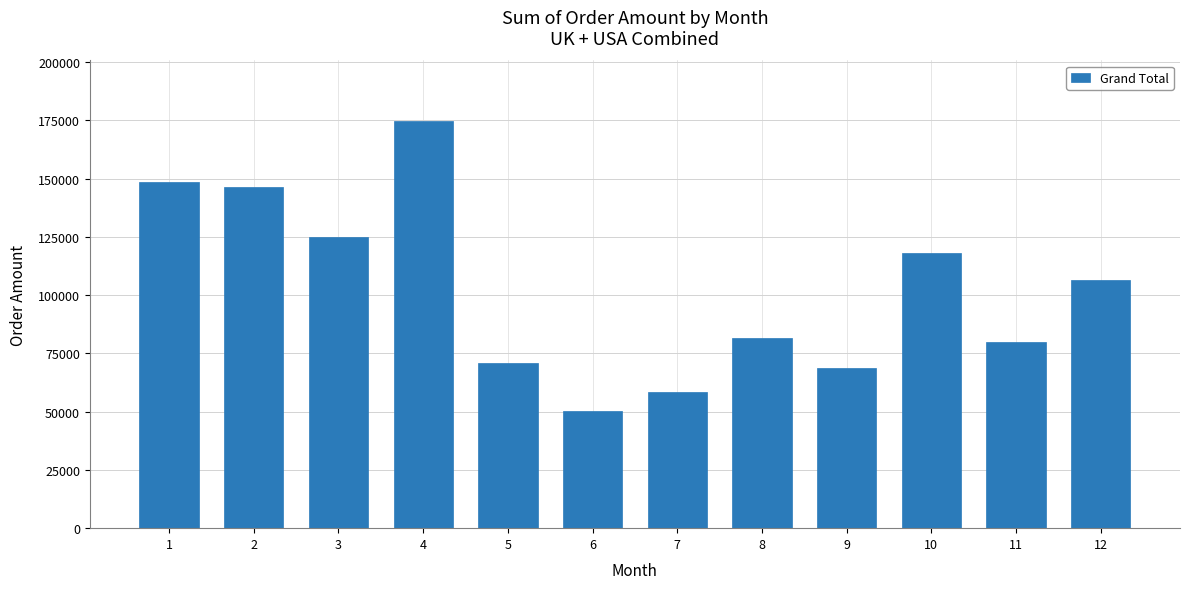

What is the value of the 12th bar from the left?

106599.0